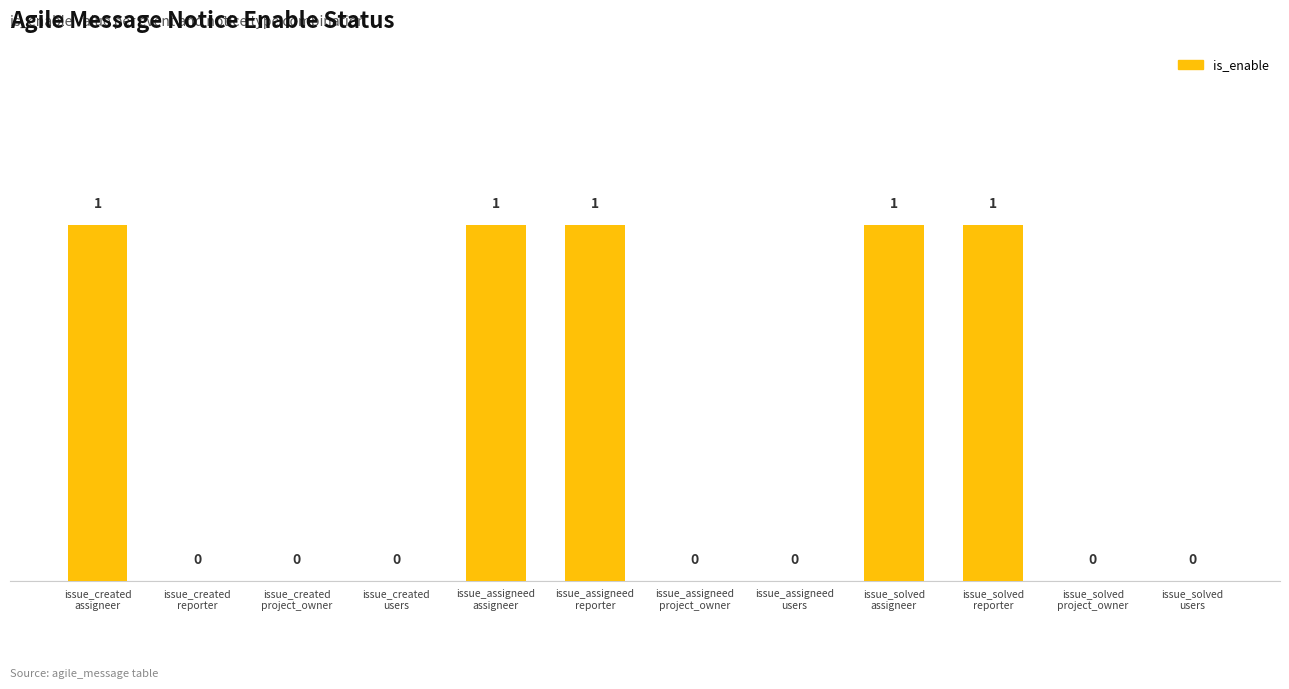

What is the sum of all values?

5